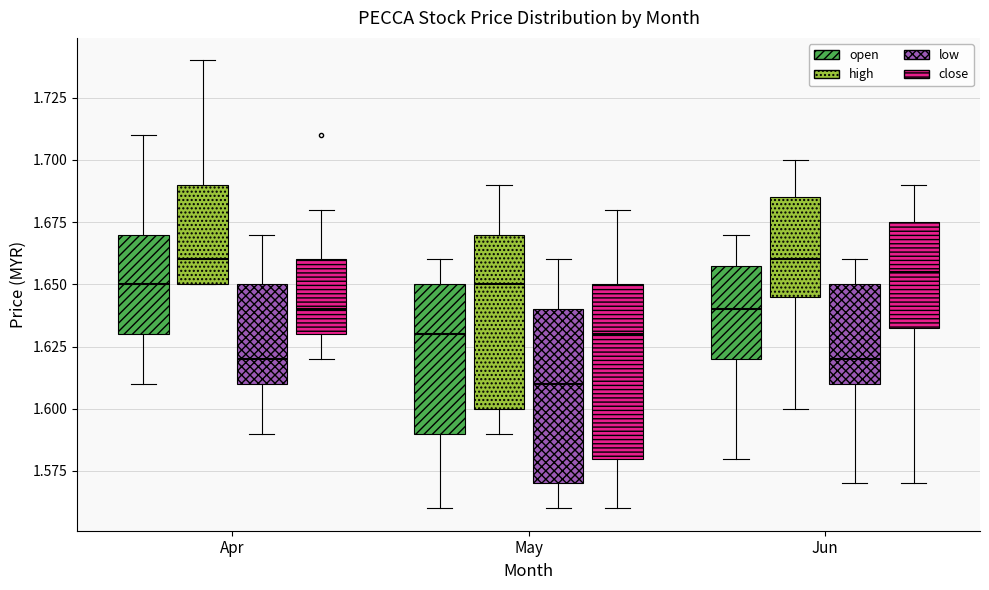

Which box has the lowest median line?

May (low)